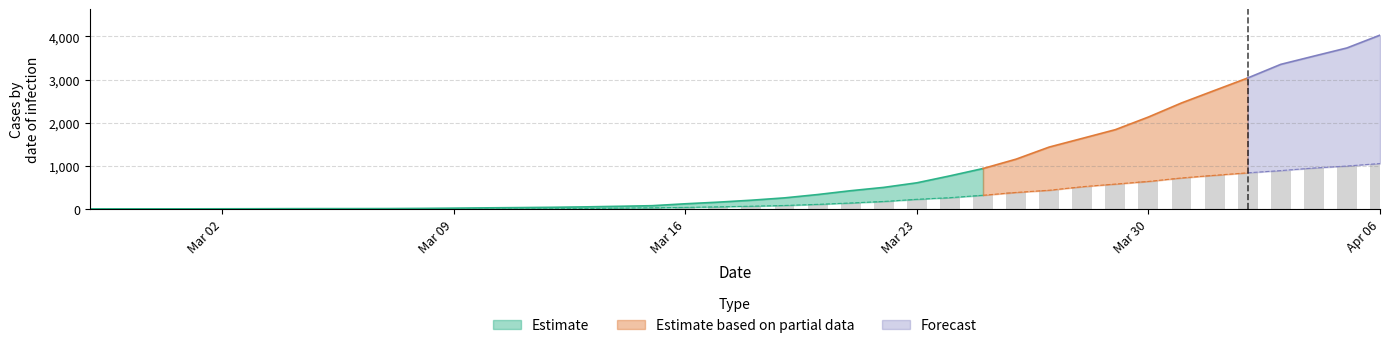

List the labels in order of value, smallest first.

2020-02-27, 2020-02-28, 2020-02-29, 2020-03-01, 2020-03-02, 2020-03-03, 2020-03-04, 2020-03-05, 2020-03-06, 2020-03-07, 2020-03-08, 2020-03-09, 2020-03-10, 2020-03-11, 2020-03-12, 2020-03-13, 2020-03-14, 2020-03-15, 2020-03-16, 2020-03-17, 2020-03-18, 2020-03-19, 2020-03-20, 2020-03-21, 2020-03-22, 2020-03-23, 2020-03-24, 2020-03-25, 2020-03-26, 2020-03-27, 2020-03-28, 2020-03-29, 2020-03-30, 2020-03-31, 2020-04-01, 2020-04-02, 2020-04-03, 2020-04-04, 2020-04-05, 2020-04-06